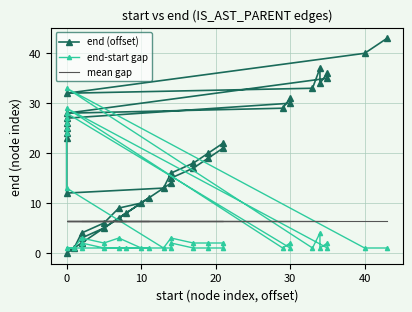

What is the average value of the end-start gap series?

6.3